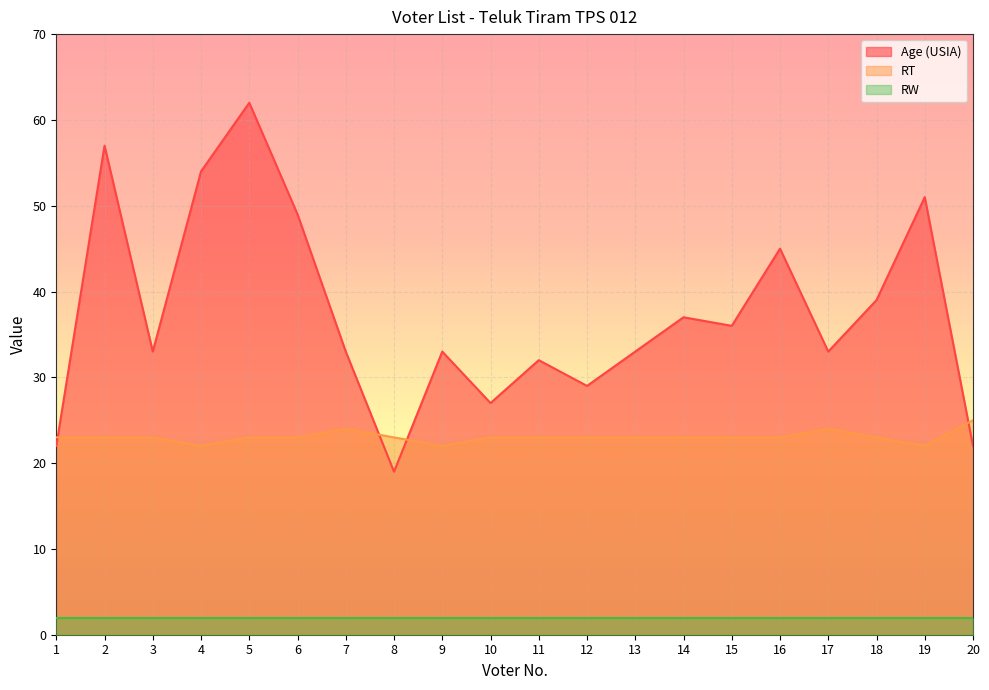

What is the total value across all series at 3?

58